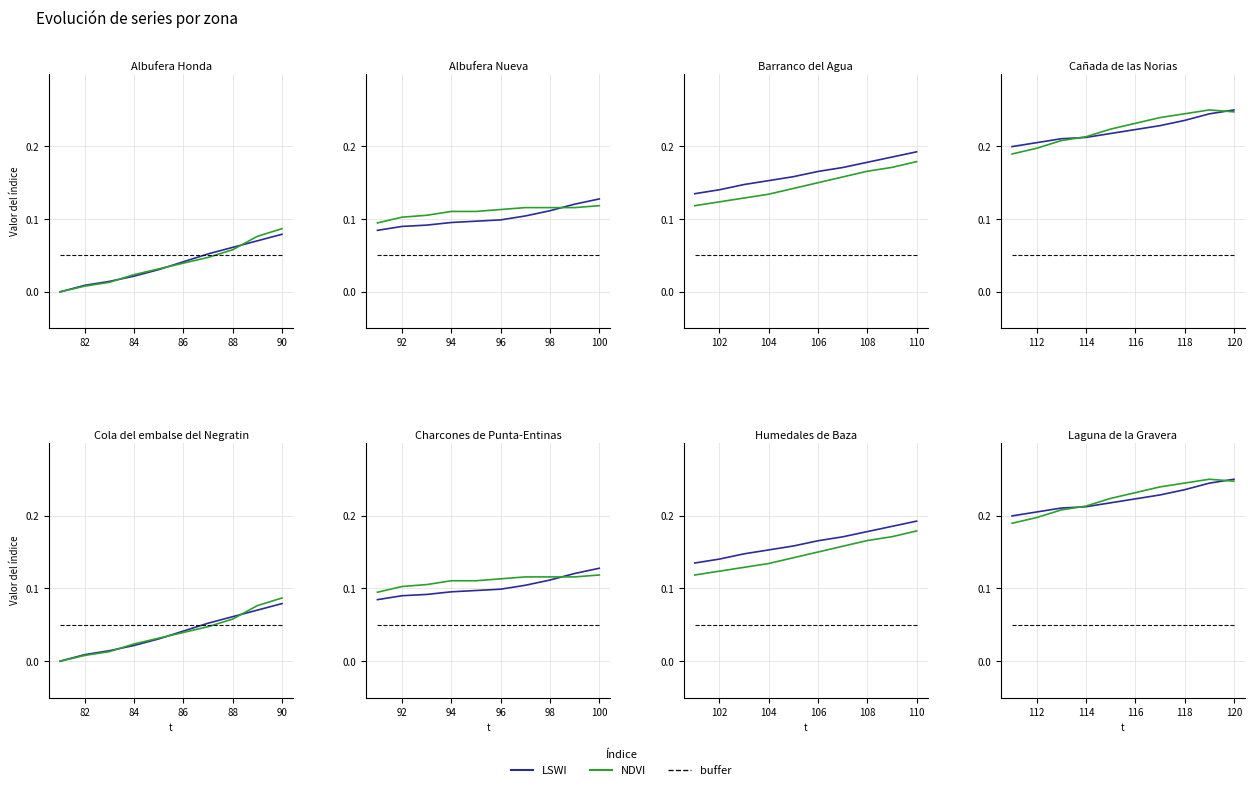

What is the value of the LSWI point at the 2nd from the left?

0.2